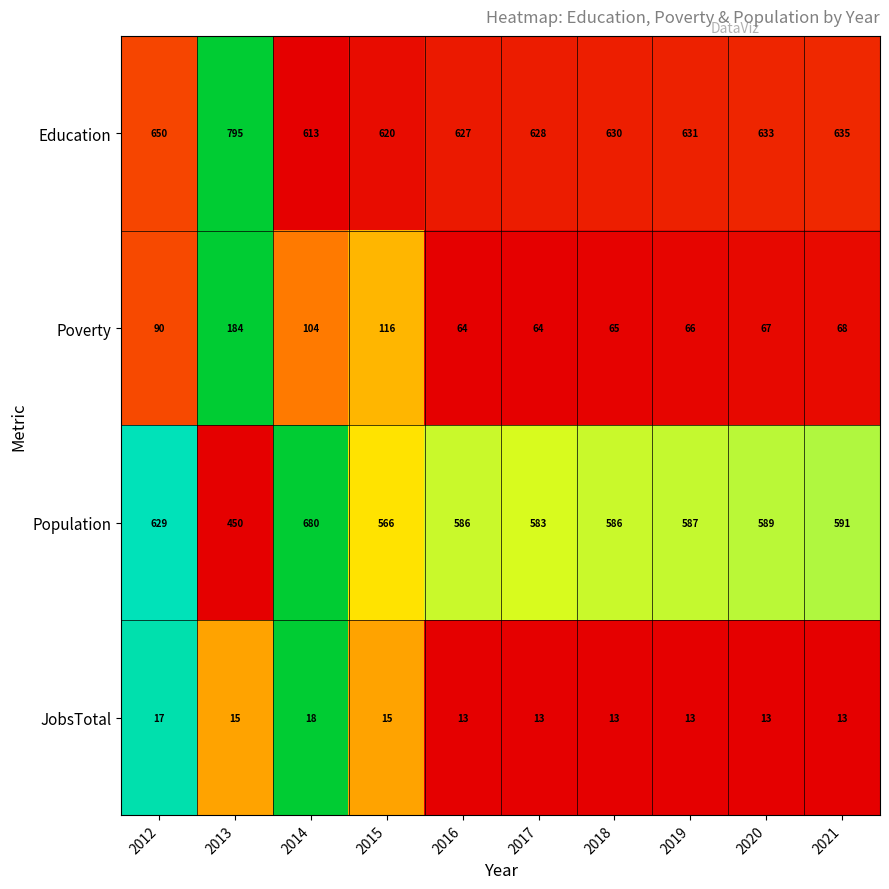

The Population series shows 450 at 2013. True or false?

True